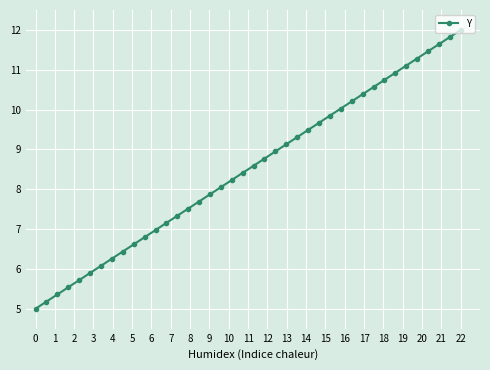

What is the maximum value shown in the chart?

12.0